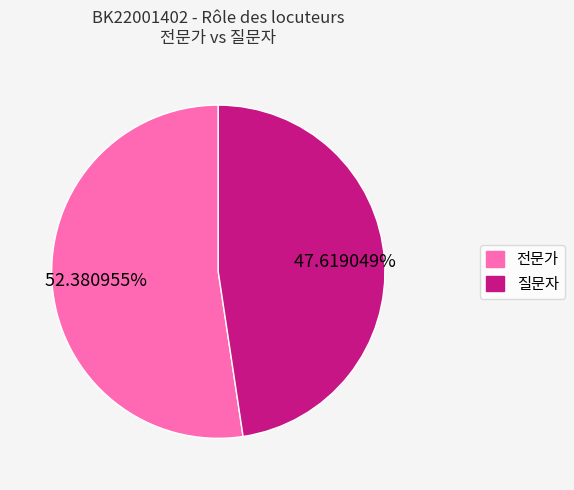

Which slice represents more than half of the pie?

전문가